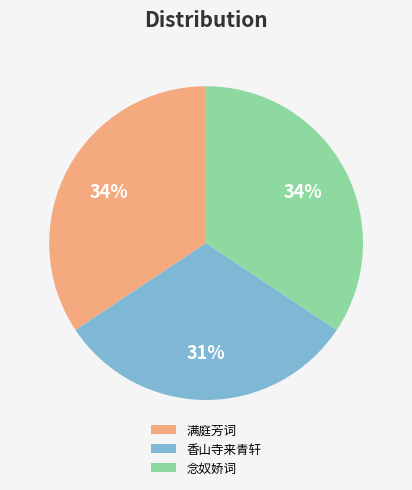

To the nearest percent, what portion does 满庭芳词 represent?

34%